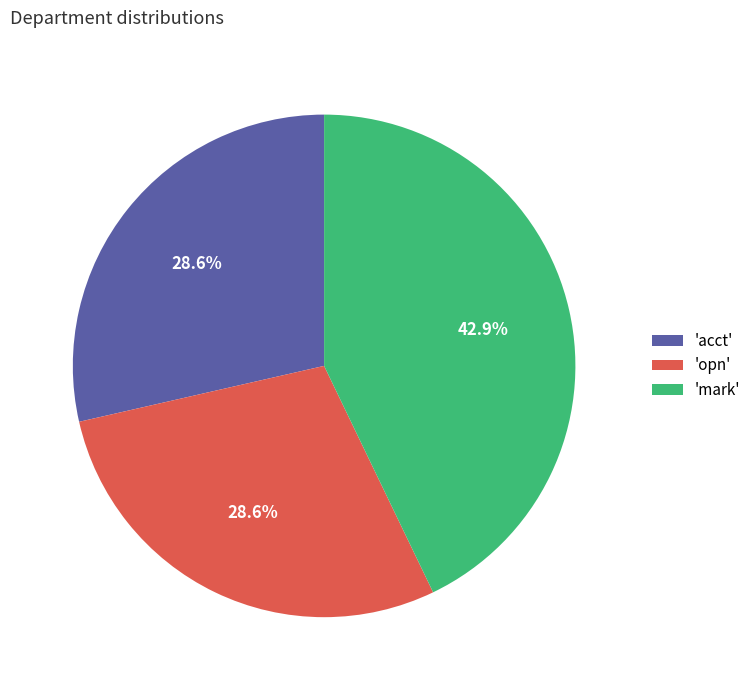

Does any single category account for the majority?

No